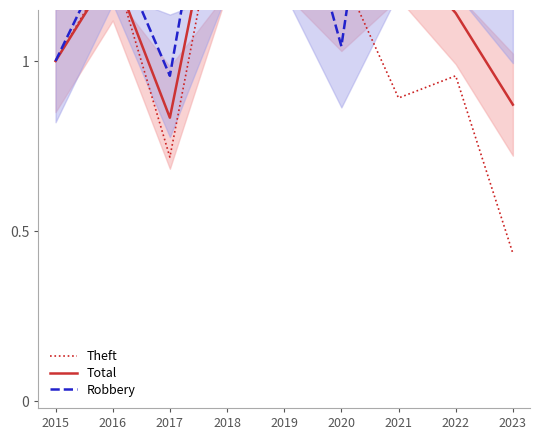

What value does the Theft series have at 2020?

1.3